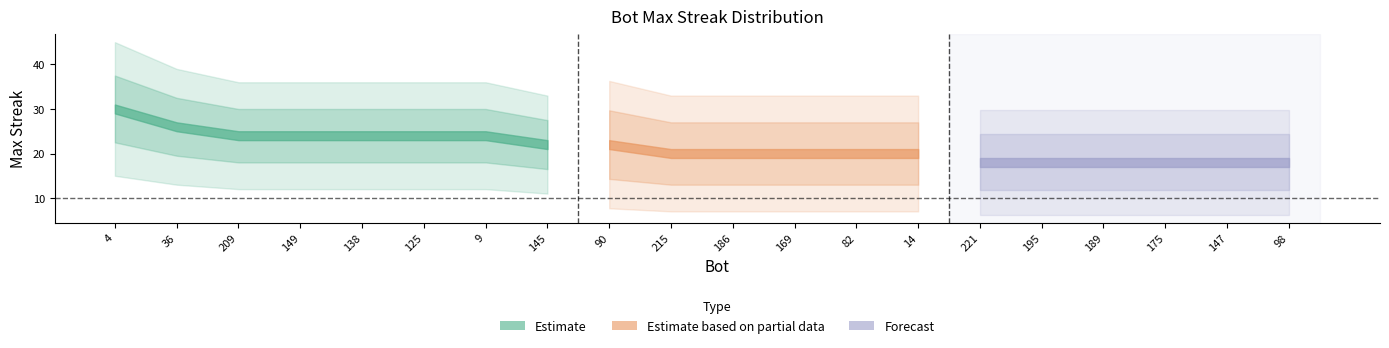

What is the smallest value displayed?

18